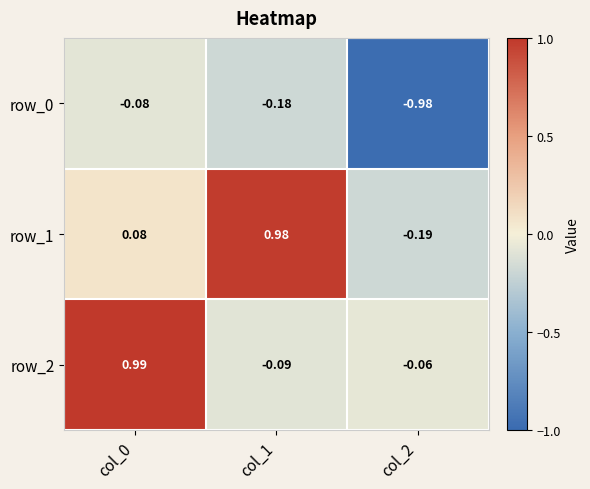

Is the value of row_0 at col_2 greater than the value of row_2 at col_0?

No